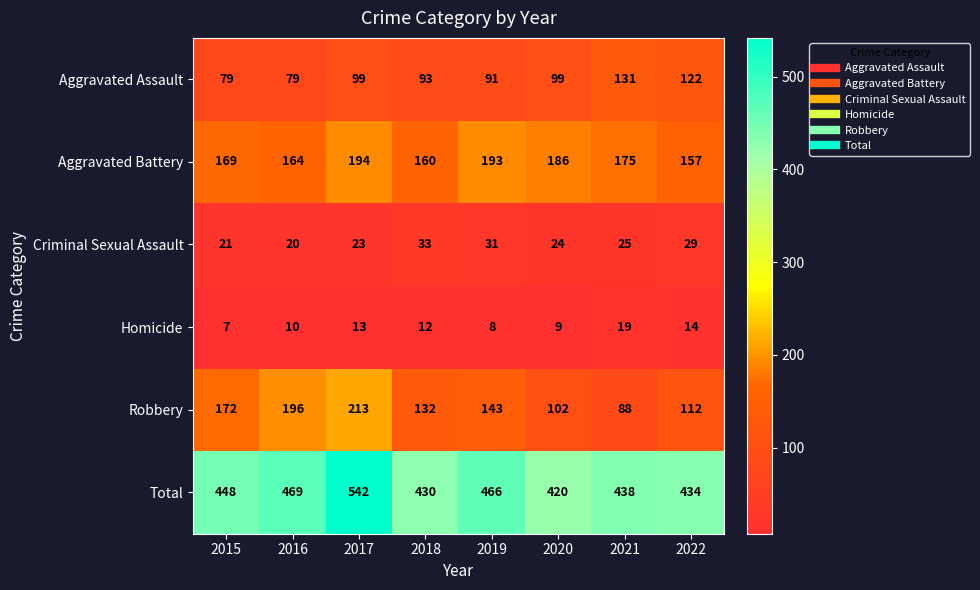

What is the spread (max minus min) of values at 2016?

459